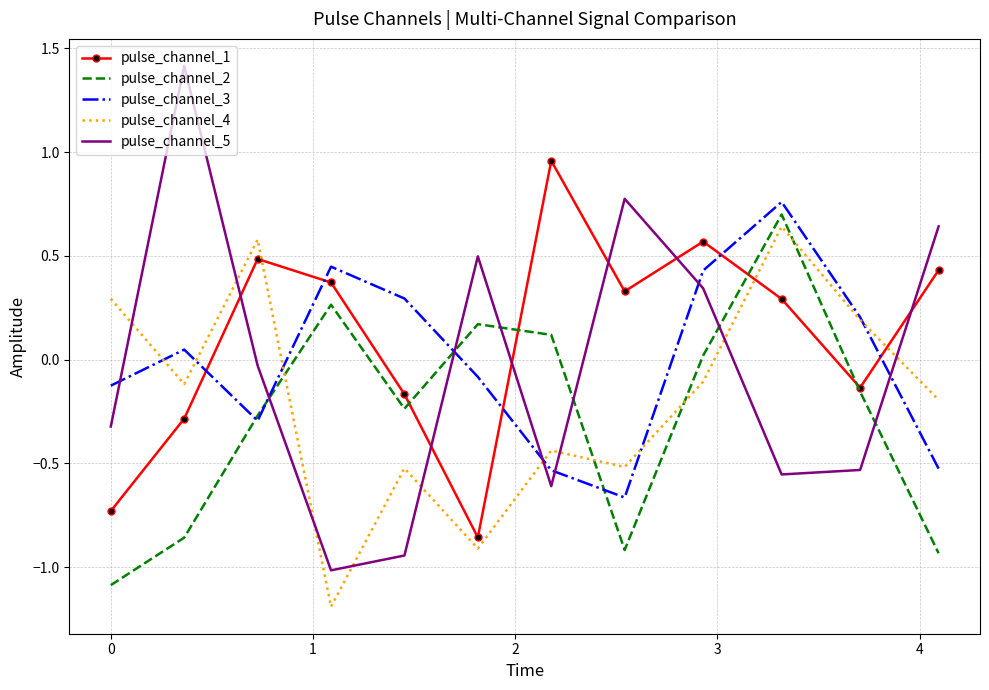

How many values in pulse_channel_5 are below zero?

7